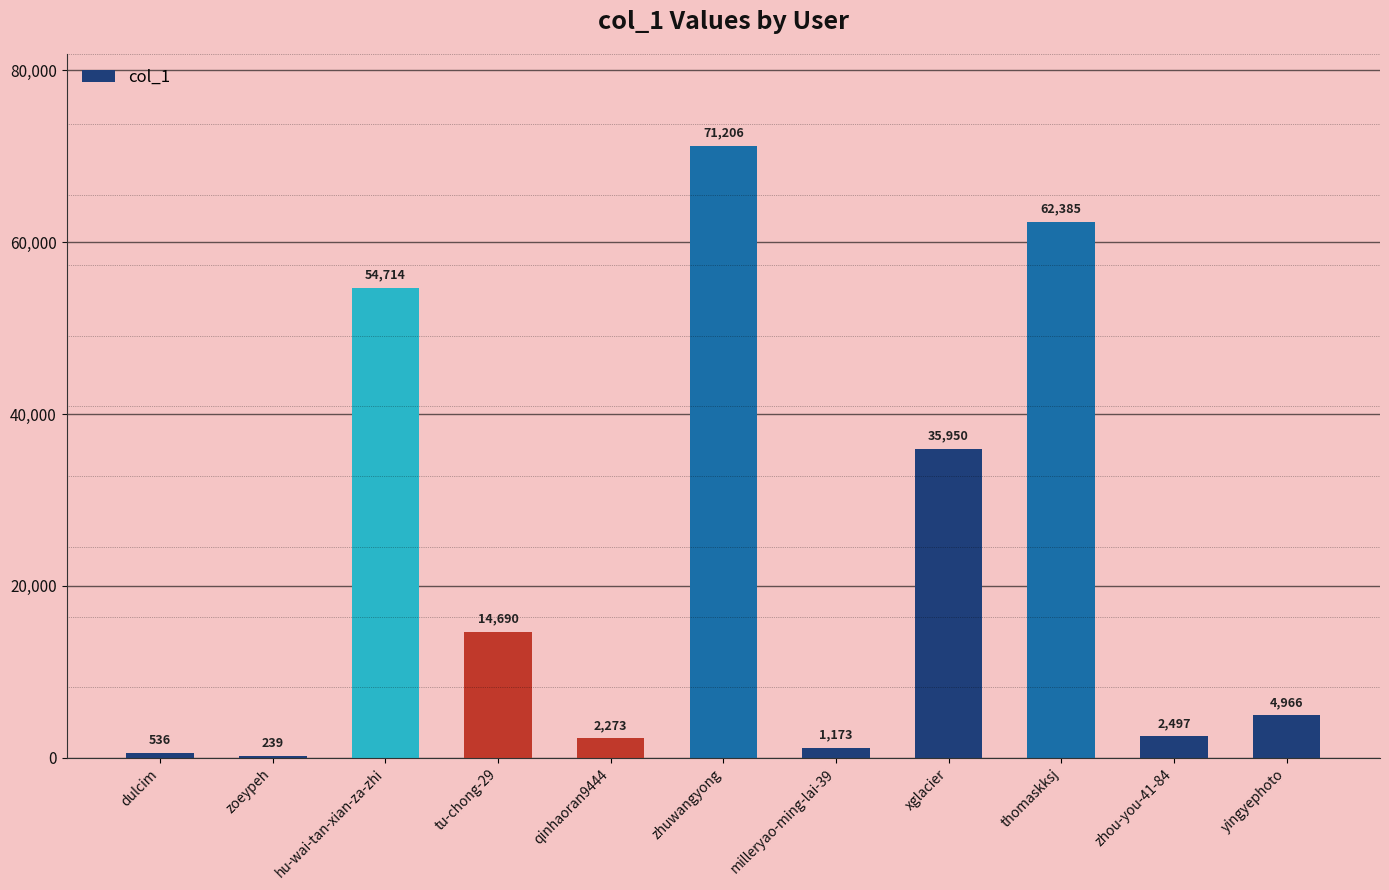

Reading left to right, list all the values displayed in this chart.

536	239	54714	14690	2273	71206	1173	35950	62385	2497	4966